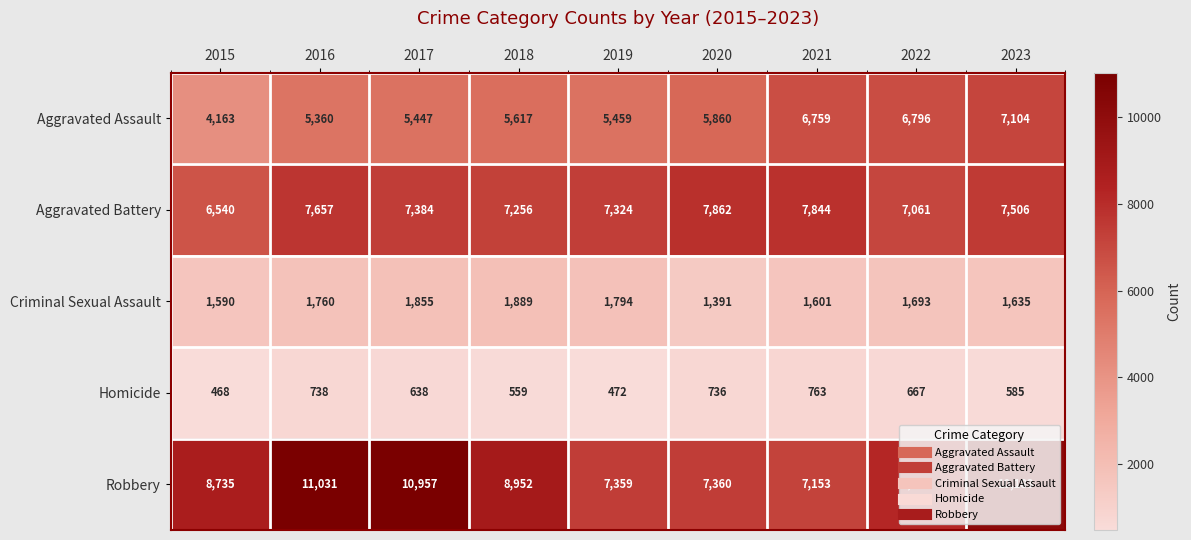

How many series are shown in this chart?

5